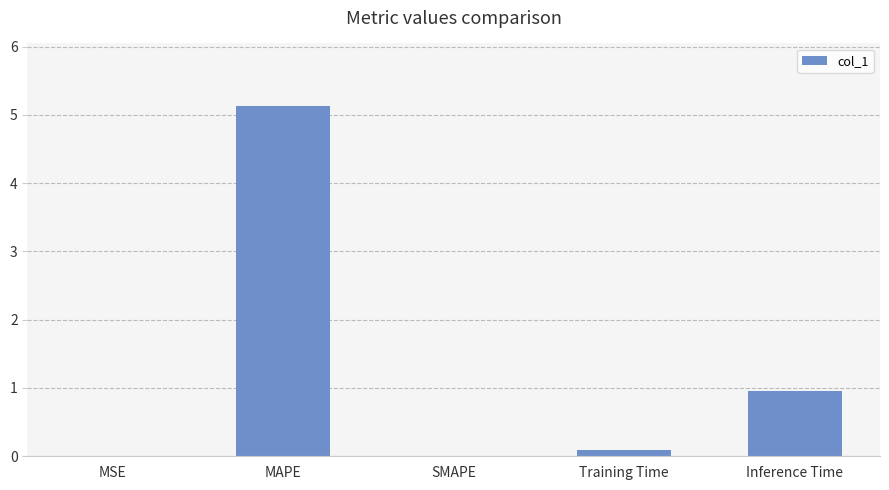

What is the sum of the values at MAPE and Inference Time?

6.1